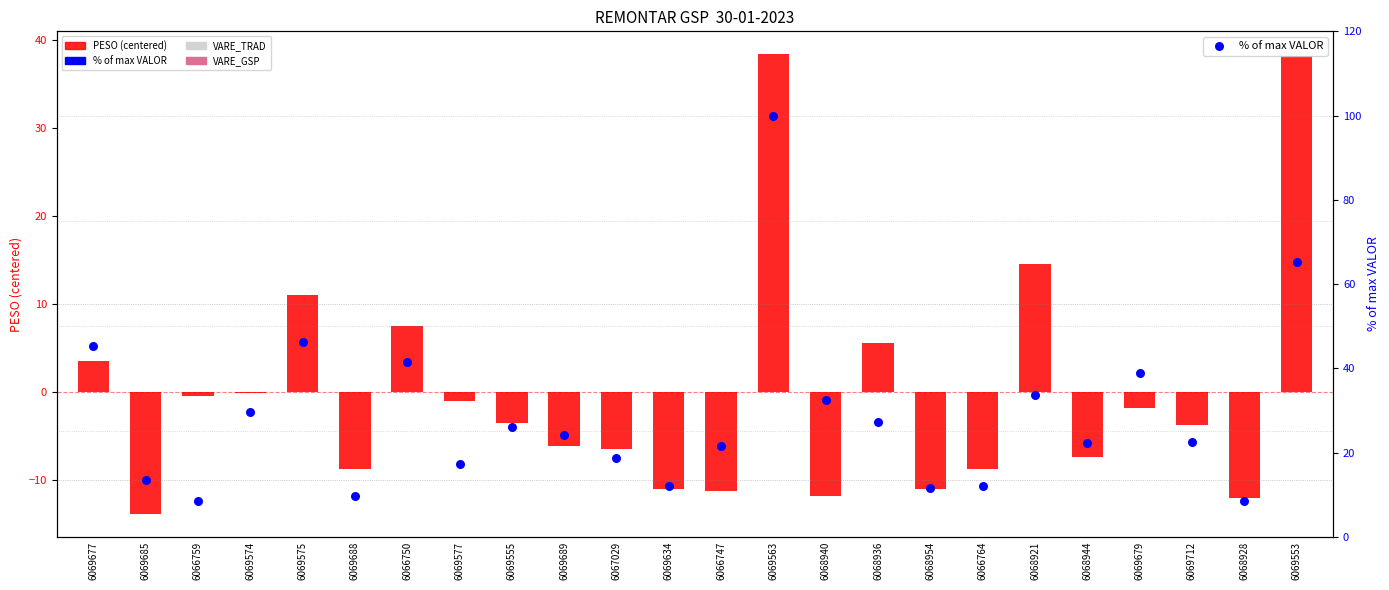

At how many categories does at least one series exceed 97?

1